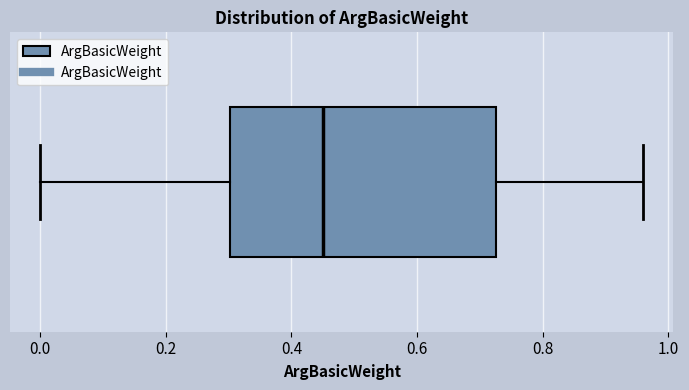

Read this box plot against the x-axis: the position of the median line, the range covered by the box, and the ends of both whiskers. The values are not printed on the chart, so give them approximately, as read against the axis.

median 0.46, box 0.30 to 0.72, whiskers 0.00 to 0.96